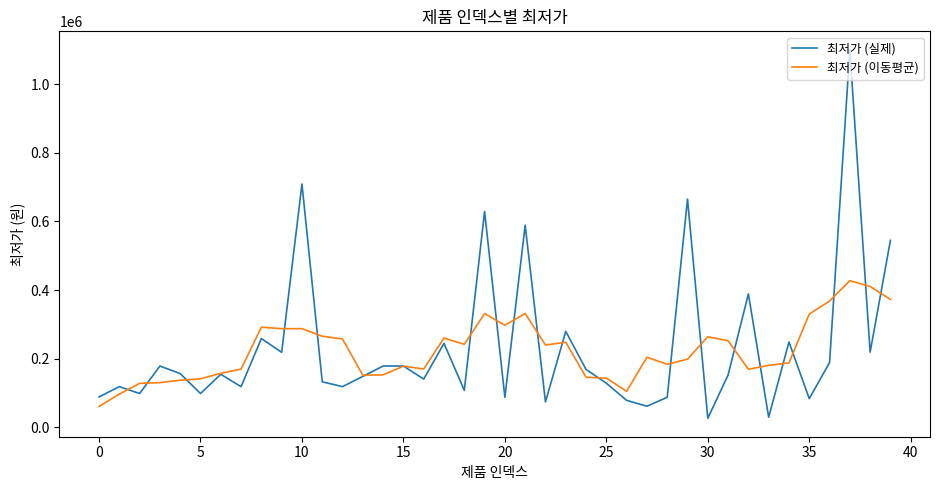

List the series in order of their peak value, highest first.

최저가 (실제), 최저가 (이동평균)